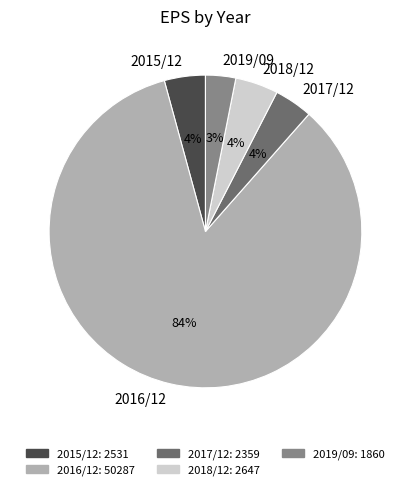

To the nearest percent, what portion does 2018/12 represent?

4%